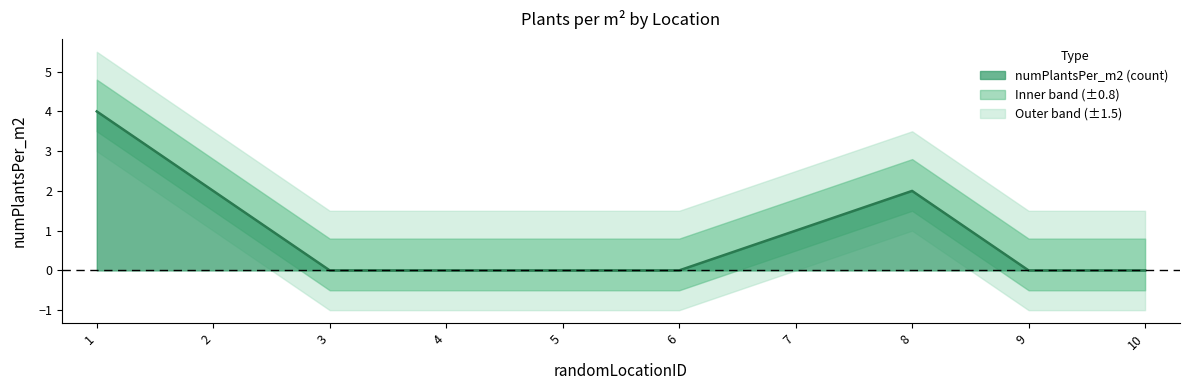

What is the sum of the values at 5 and 8?

2